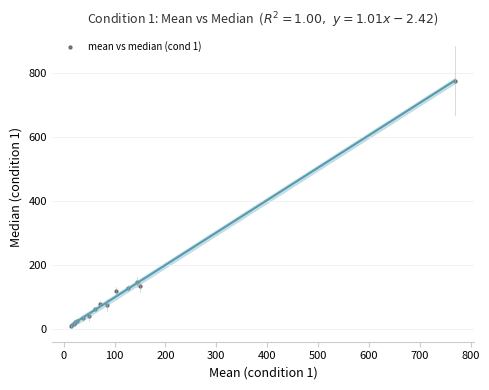

What Y value in the scatter plot is closest to 393?

147.0